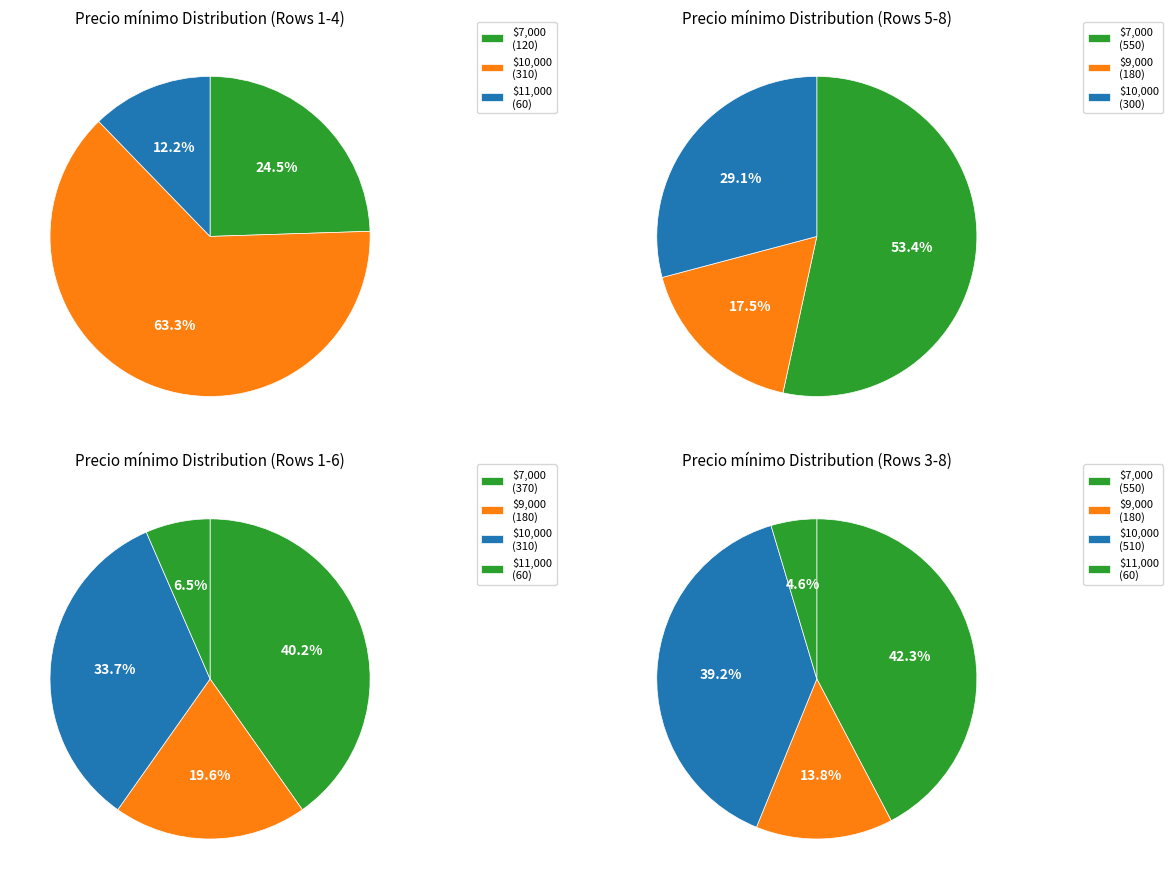

Is it true that 2021-10-22 is 19% of the pie?

False